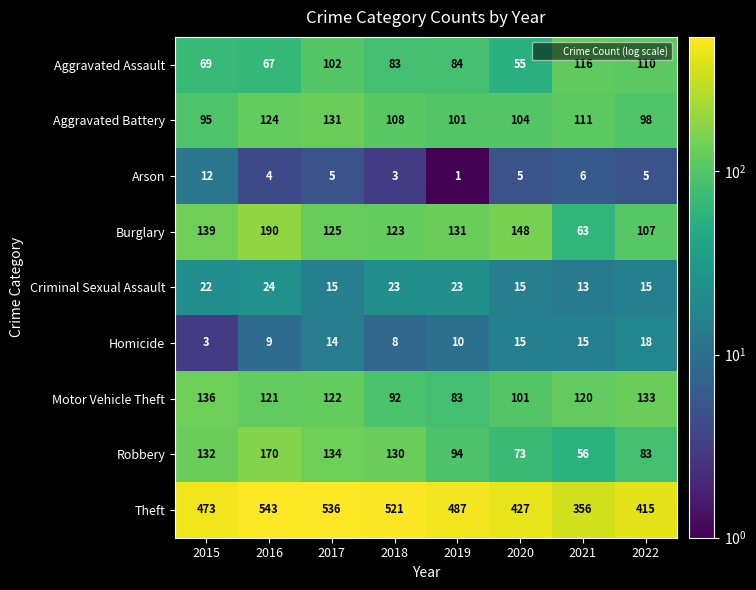

What is the total value across all series at 2021?

856